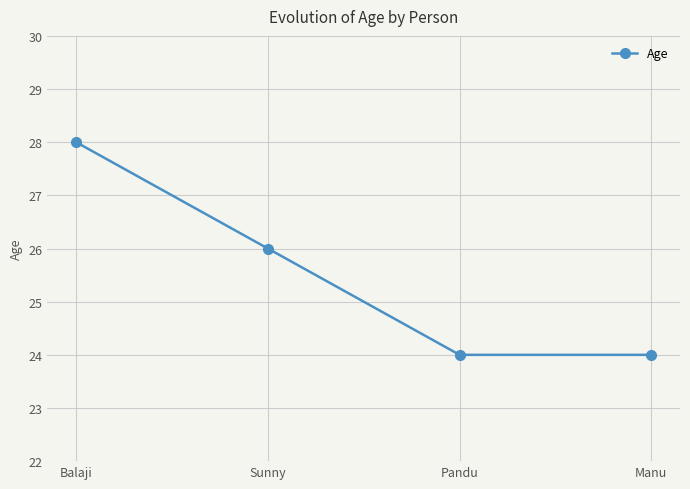

What is the sum of all values?

102